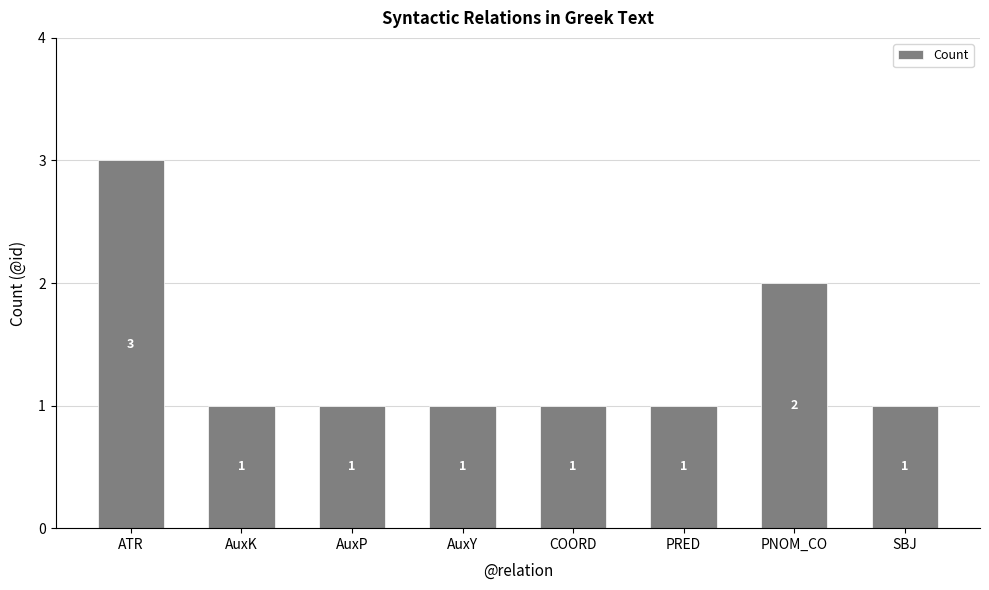

What is the difference between the maximum and minimum values?

2